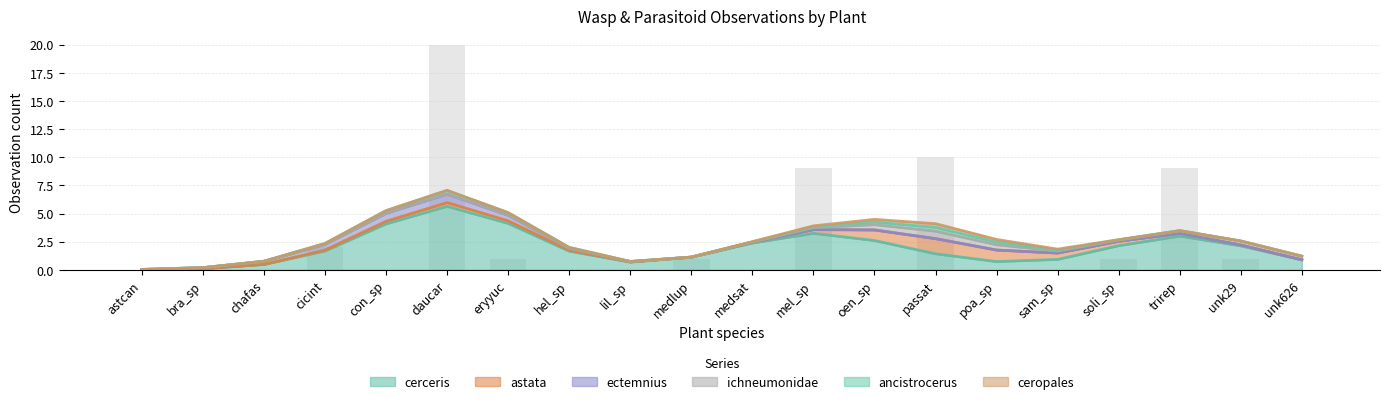

The cerceris series shows 3.0 at trirep. True or false?

True